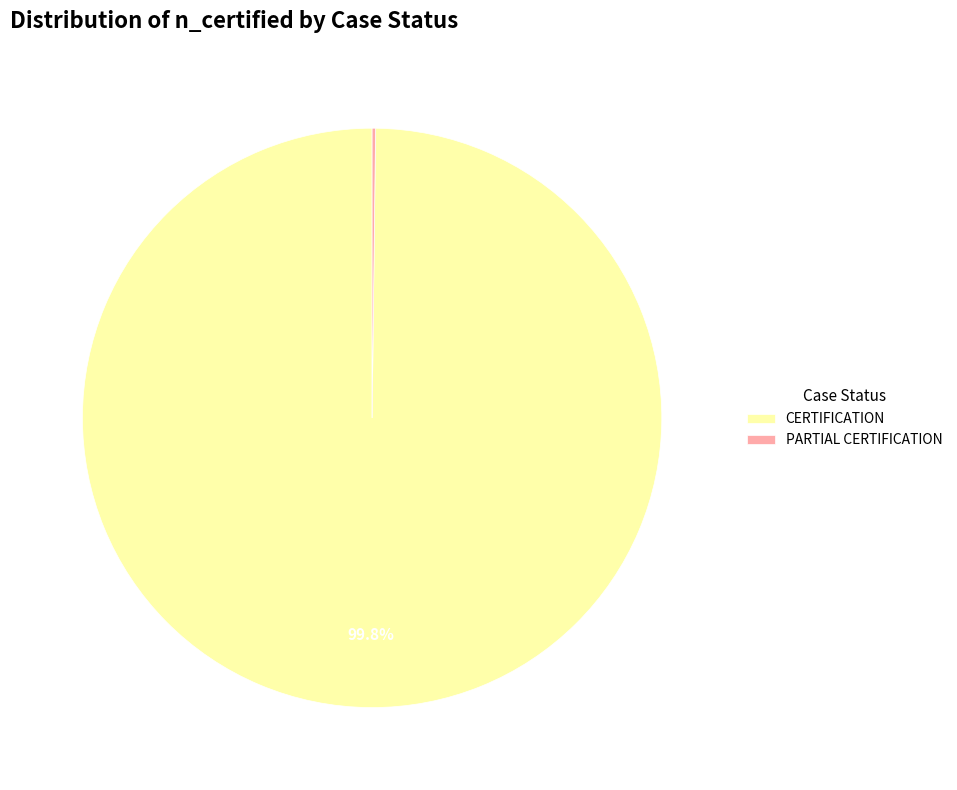

Which category has the biggest portion of the pie?

CERTIFICATION